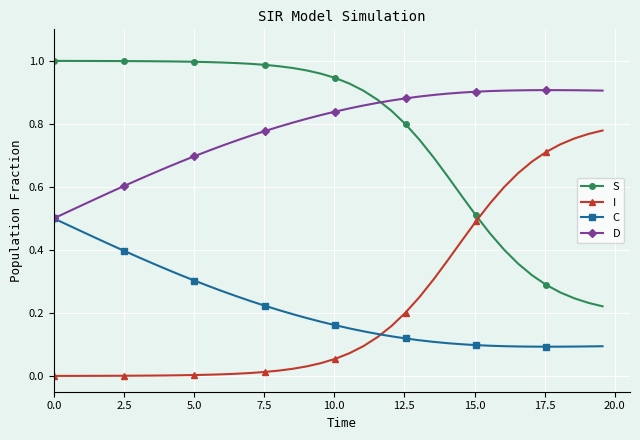

Rank the series by their maximum value, from highest to lowest.

S, D, I, C